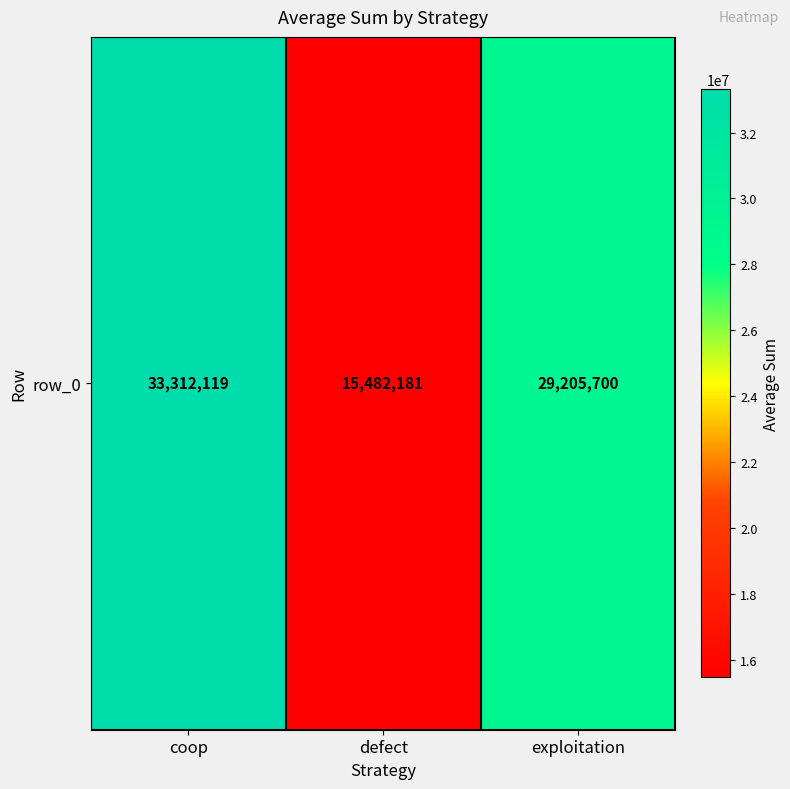

Reading right to left, list all the values displayed in this chart.

exploitation=29205700	defect=15482181	coop=33312119